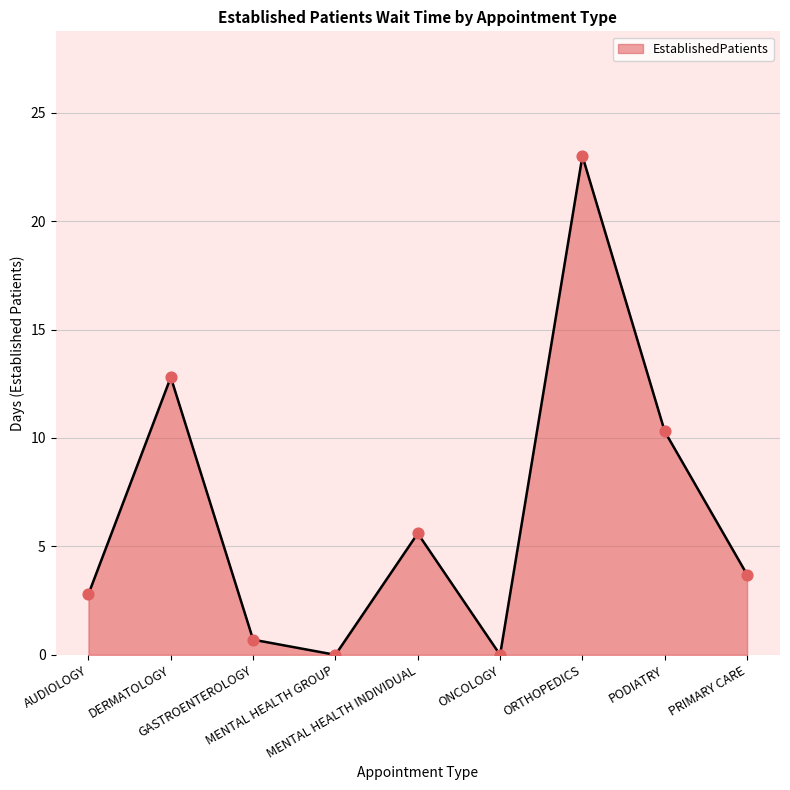

Which has a higher value, MENTAL HEALTH INDIVIDUAL or DERMATOLOGY?

DERMATOLOGY